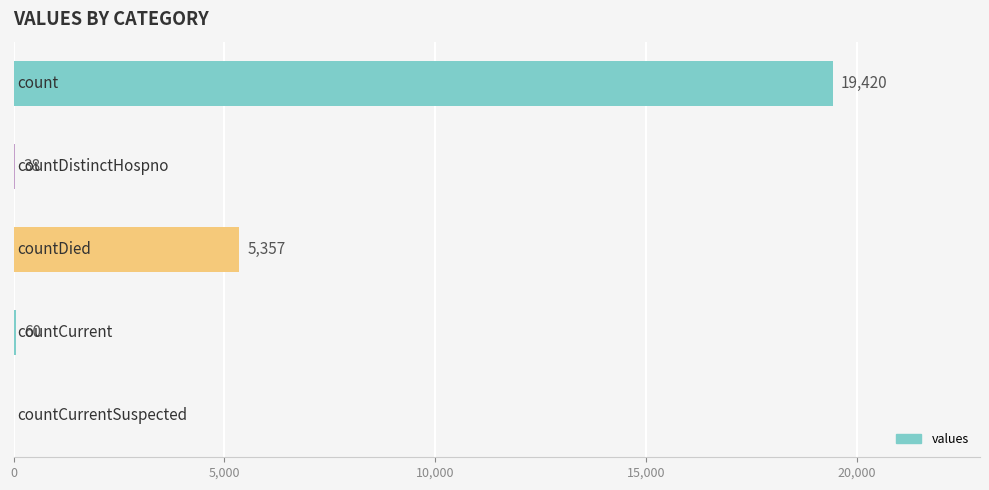

What is the sum of all values?

24875